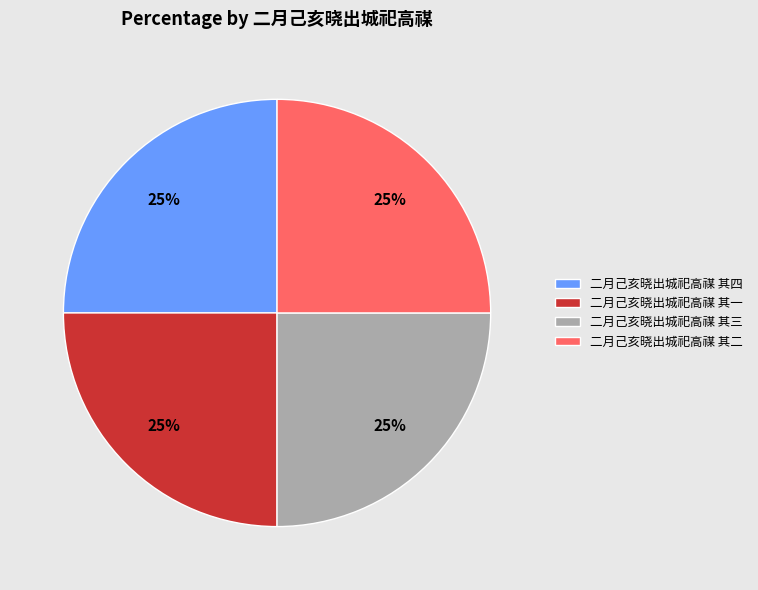

True or false: 二月己亥晓出城祀高禖 其三 accounts for 31% of the total.

False